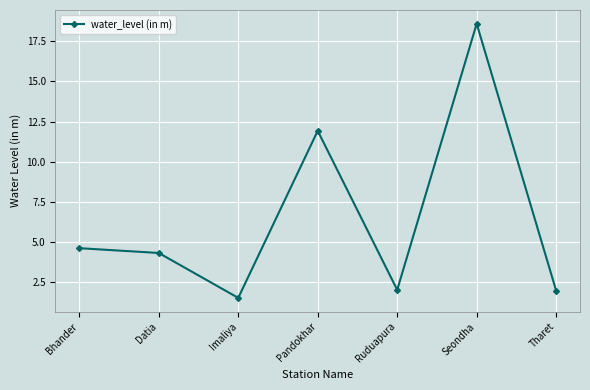

The chart shows a value of 28.7 at Seondha. True or false?

False